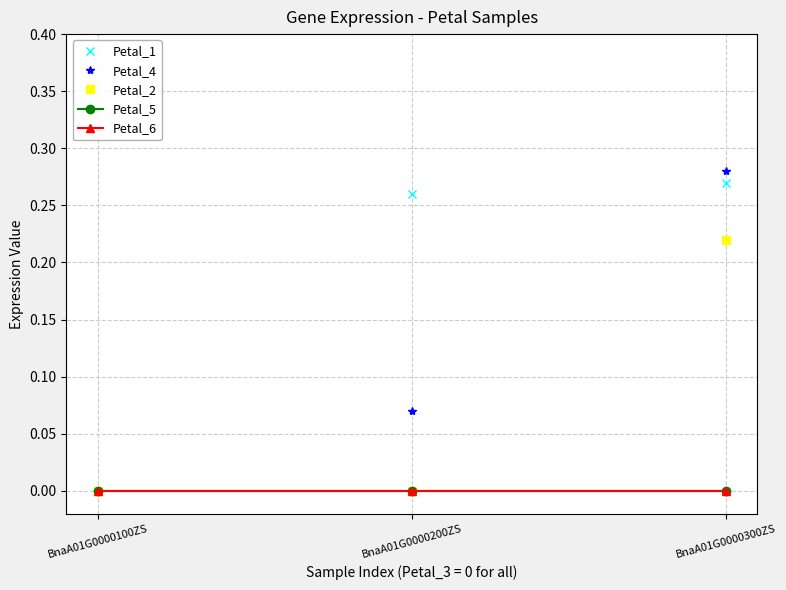

Between BnaA01G0000200ZS and BnaA01G0000300ZS, which is larger?

BnaA01G0000300ZS